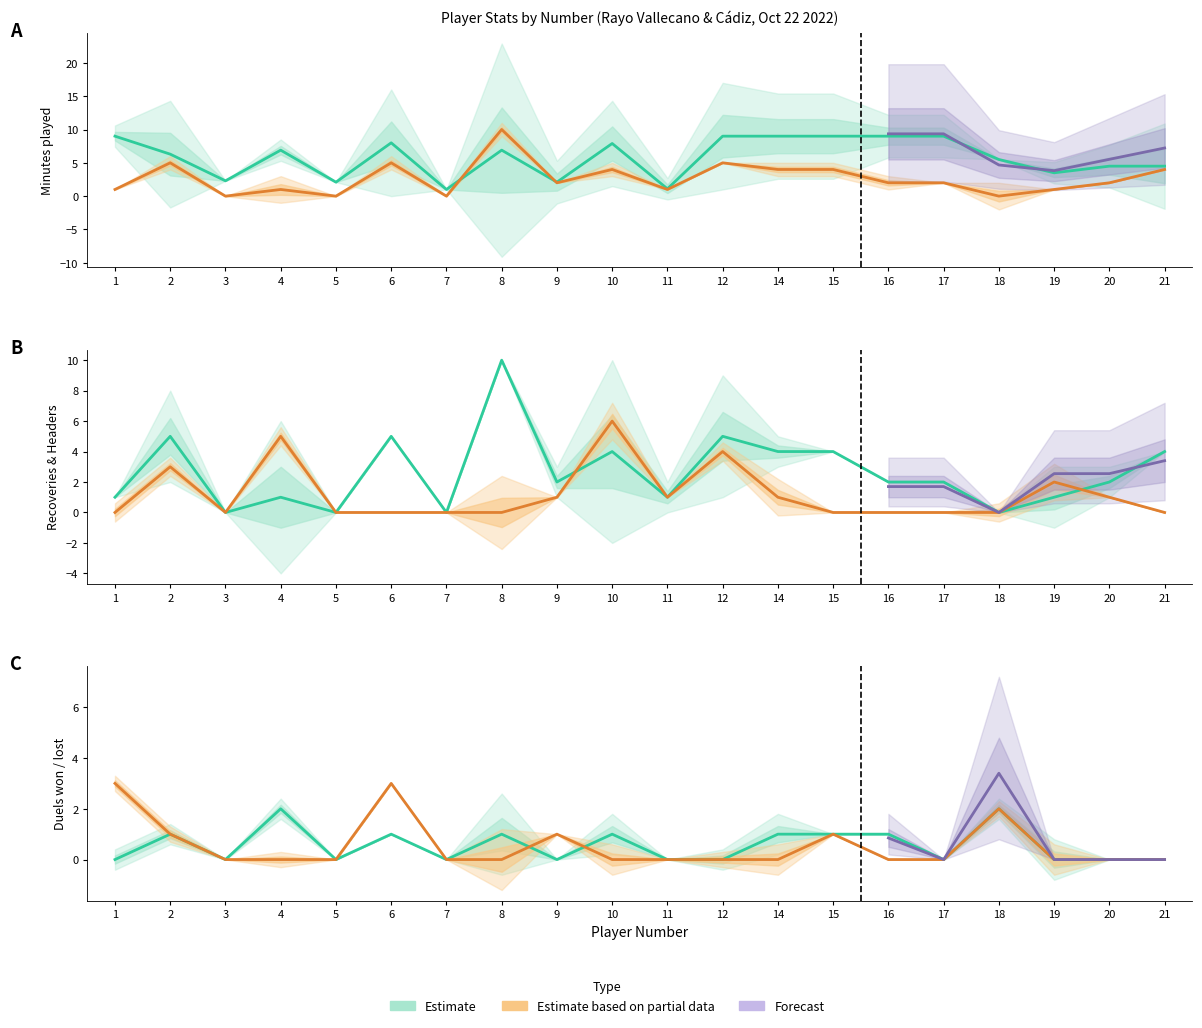

The value of Estimate based on partial data at 19 is 2. True or false?

False